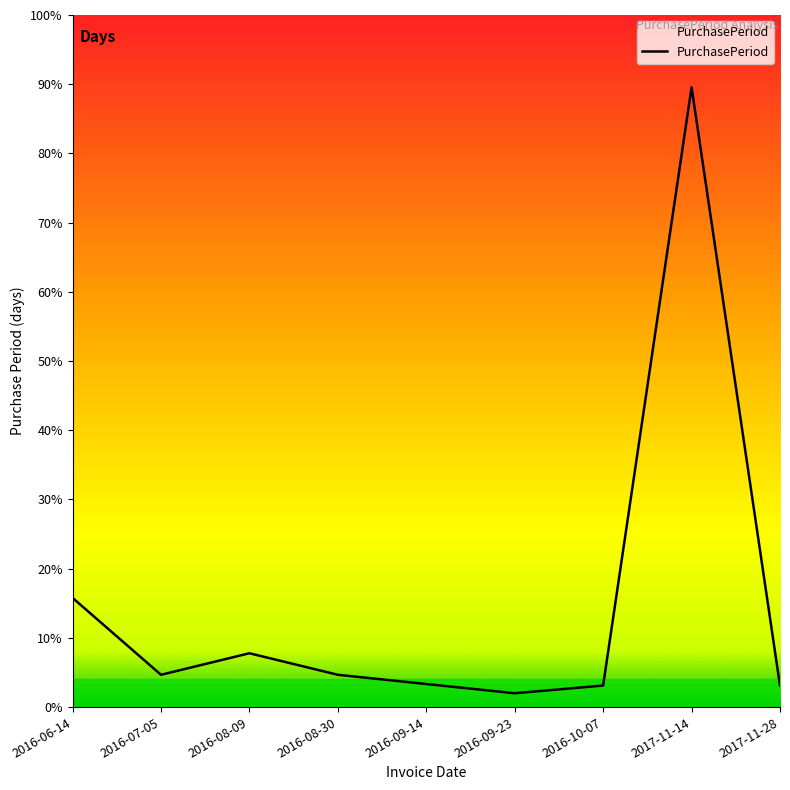

Reading left to right, list all the values displayed in this chart.

71	21	35	21	15	9	14	403	14